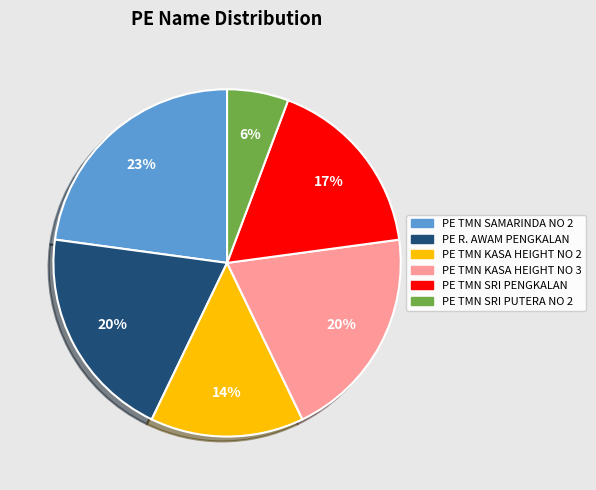

Does PE R. AWAM PENGKALAN account for over 50% of the chart?

No